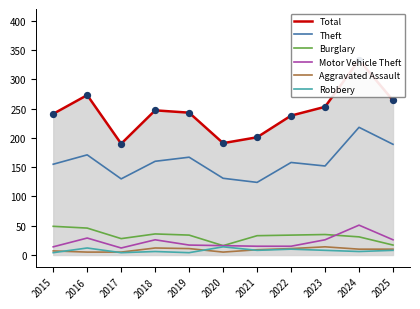

Is the value of Total at 2023 greater than the value of Robbery at 2019?

Yes